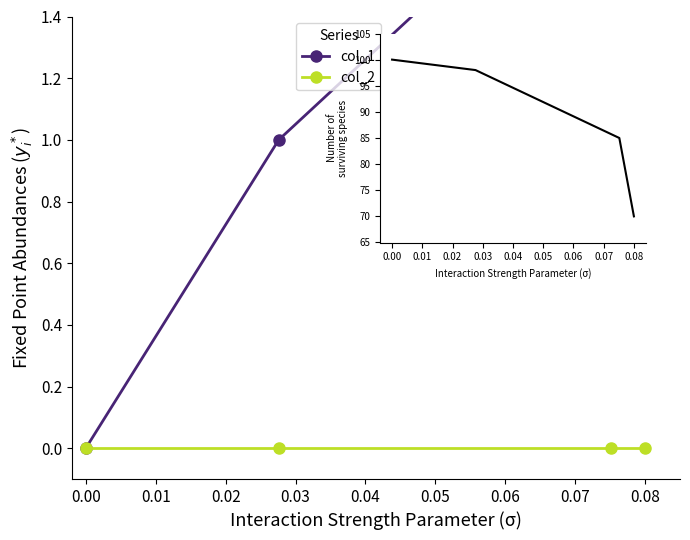

What is the lowest value of the inset_line series?

70